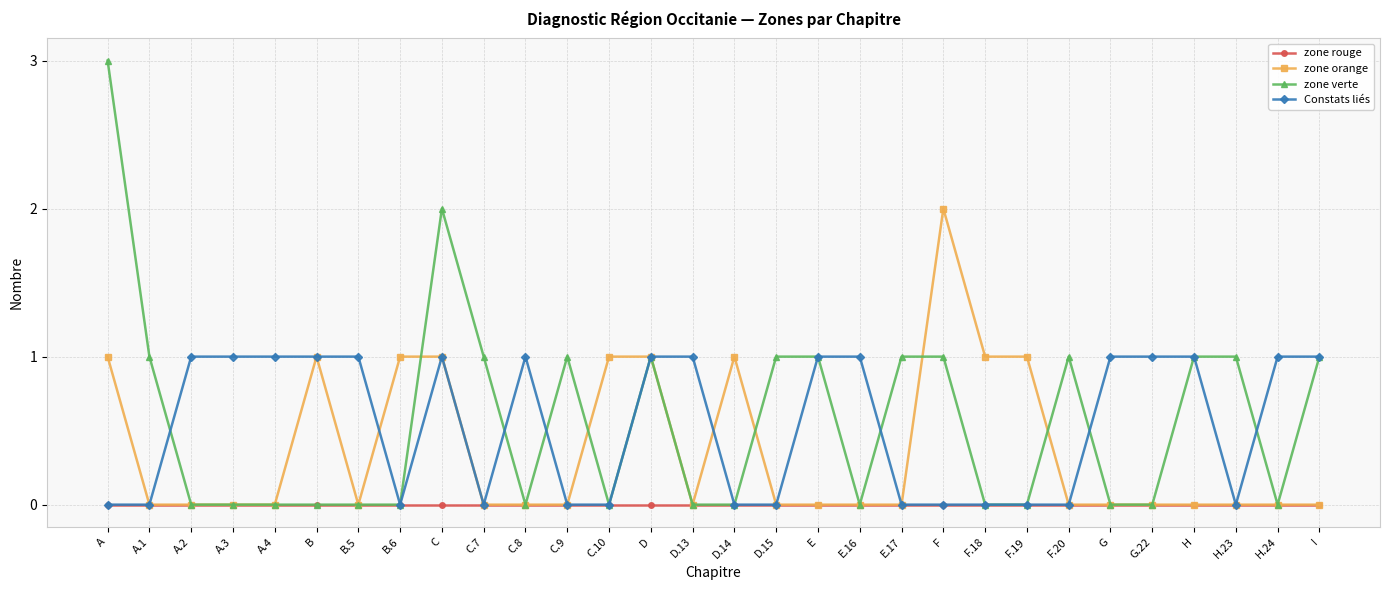

What position from the left is I?

30